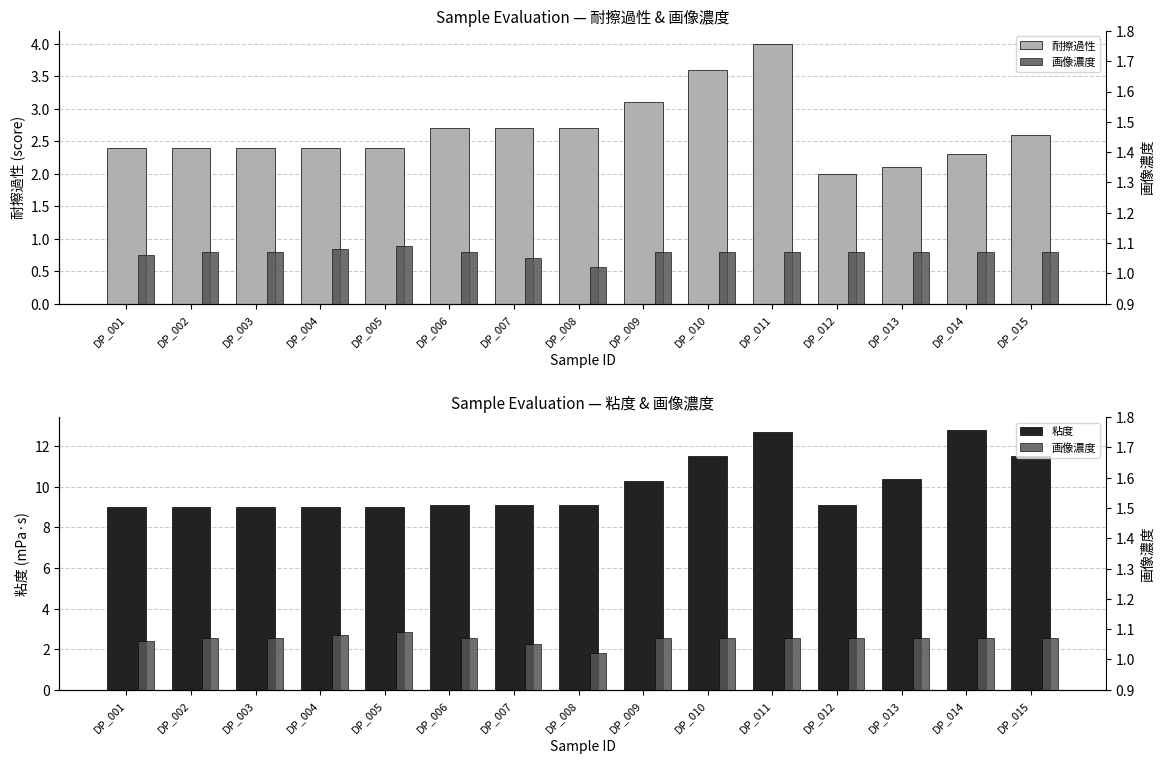

Count the number of data series in this chart.

3